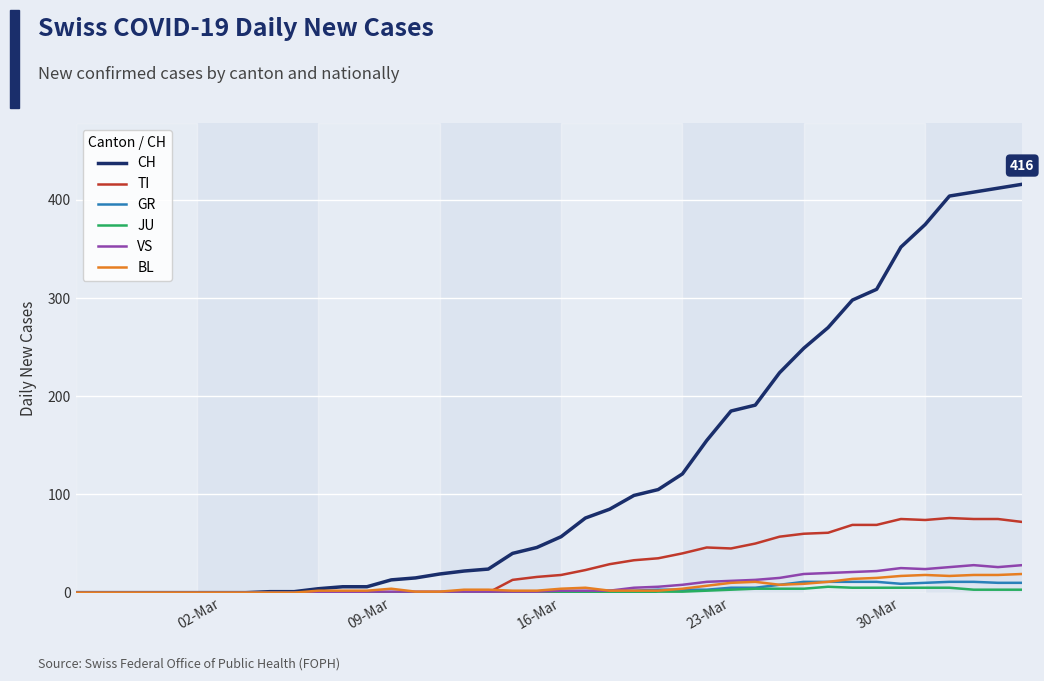

What is the maximum value shown in the chart?

416